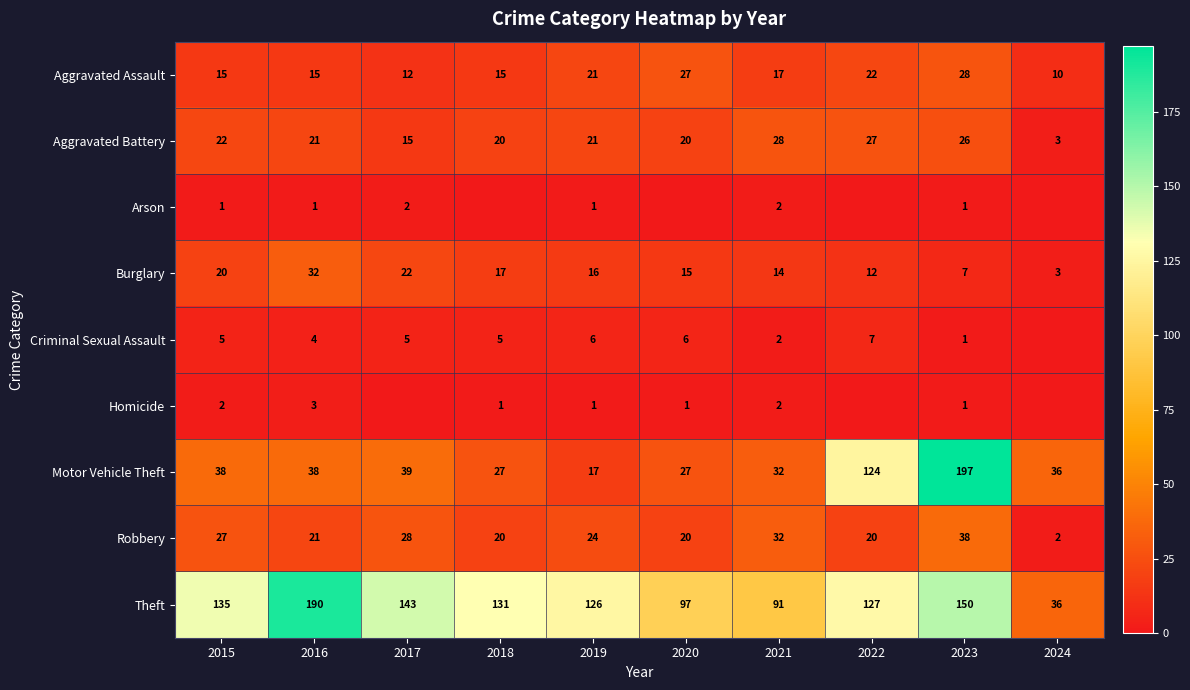

What is the lowest value of the Aggravated Assault series?

10